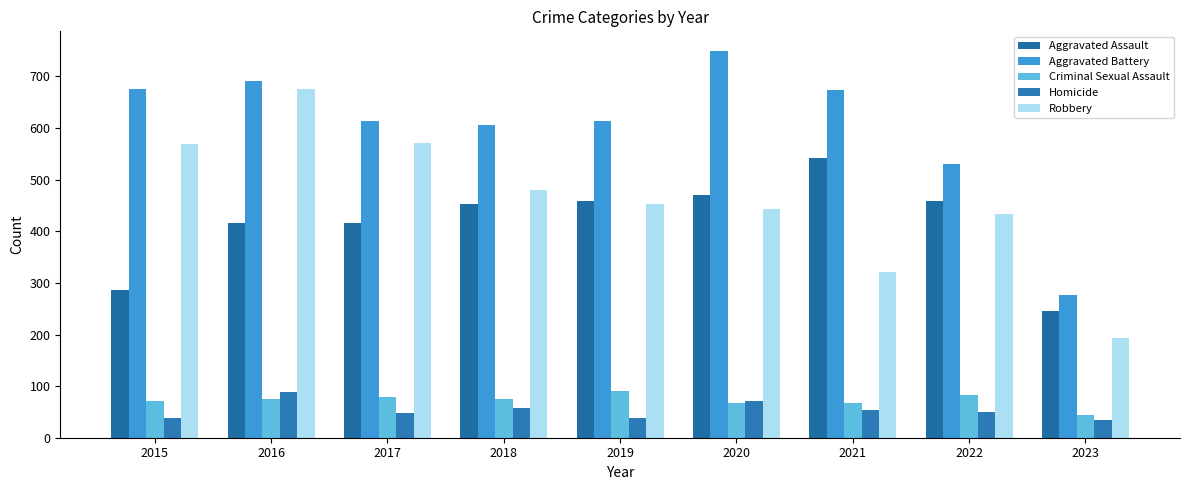

What is the value of the Robbery bar at the 6th from the left?

443